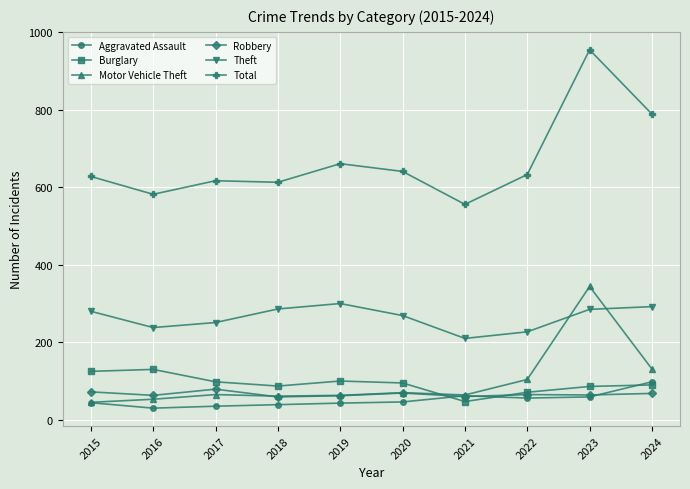

How many lines are shown in the chart?

6